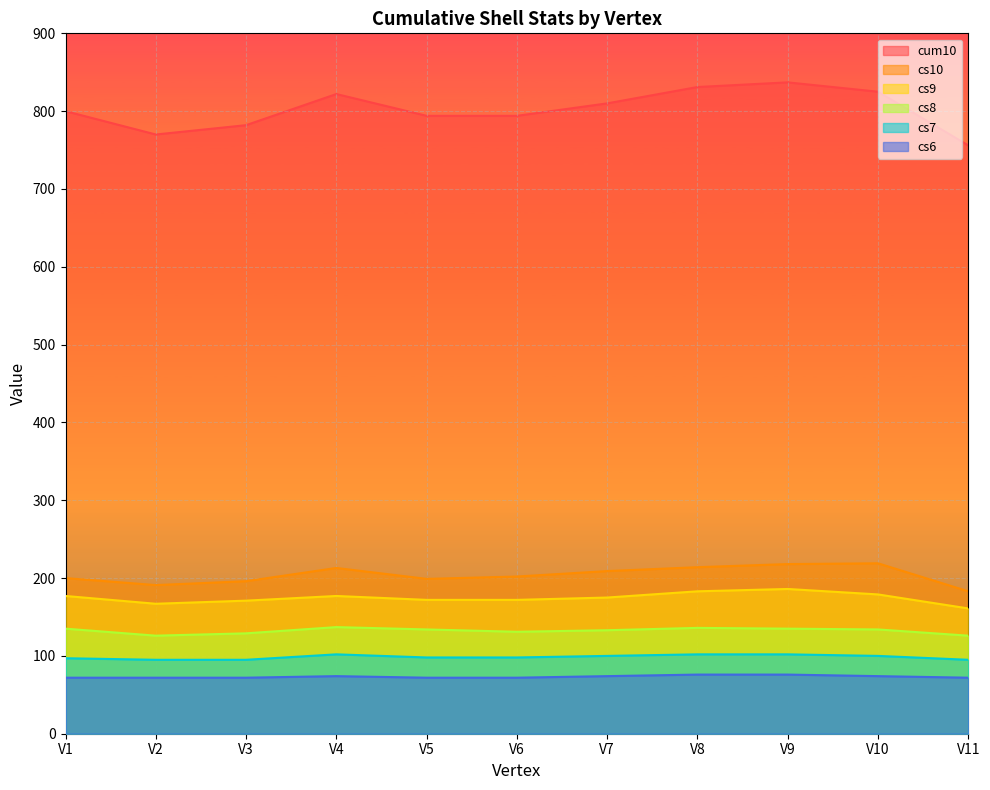

Which series has the largest total across all categories?

cum10